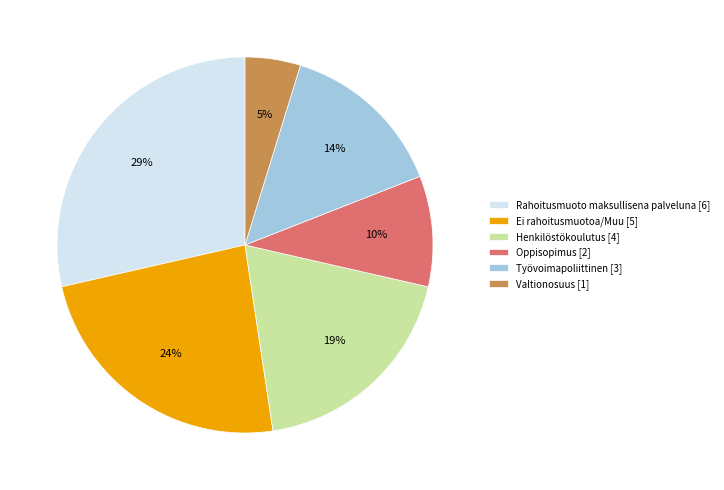

Rank the categories by value from highest to lowest.

Rahoitusmuoto maksullisena palveluna, Ei rahoitusmuotoa/Muu, Henkilöstökoulutus, Työvoimapoliittinen, Oppisopimus, Valtionosuus